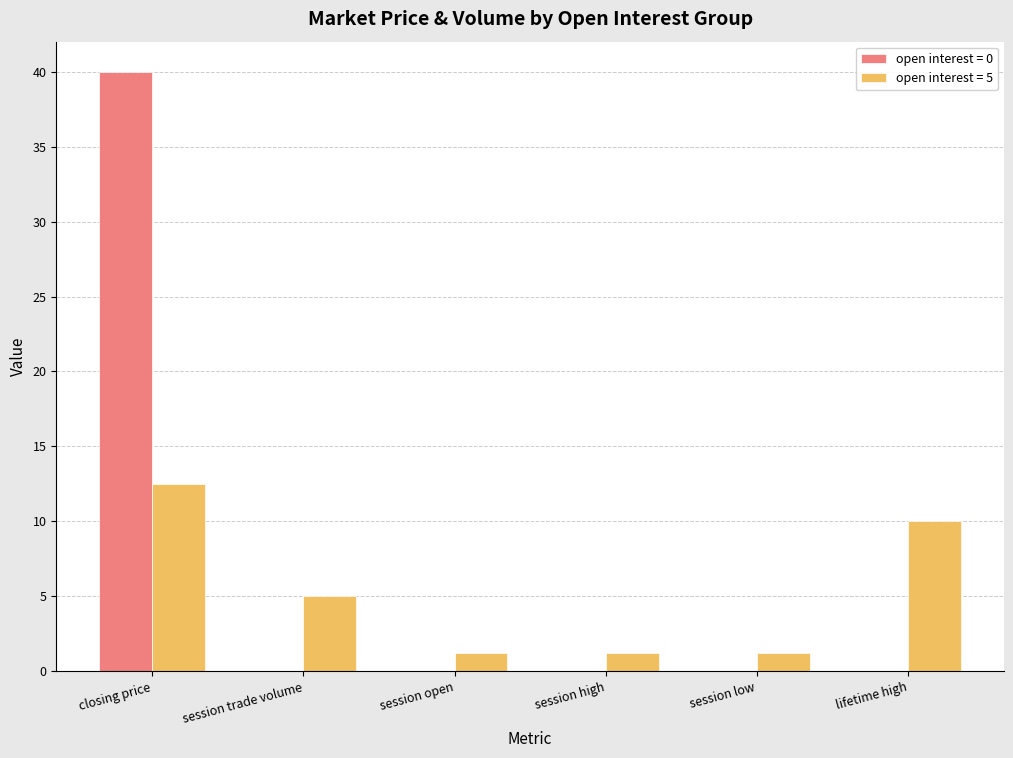

Does the chart contain stacked bars?

No